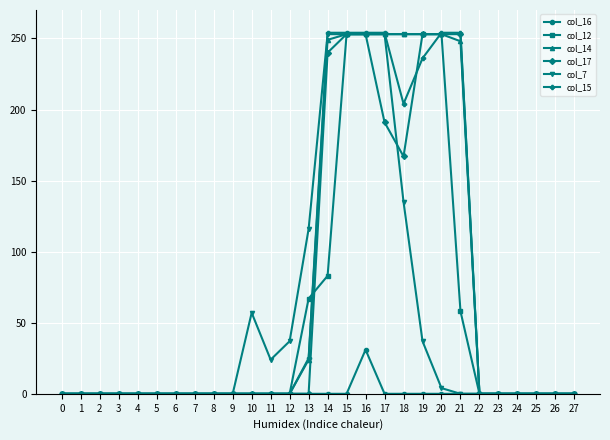

Is it true that col_14 equals 155 at 26?

False